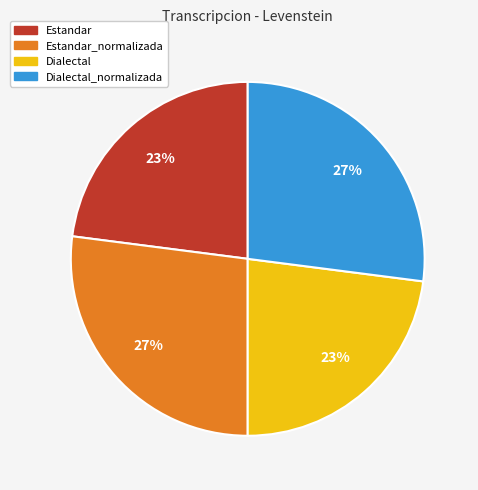

To the nearest percent, what is the average slice percentage?

25%